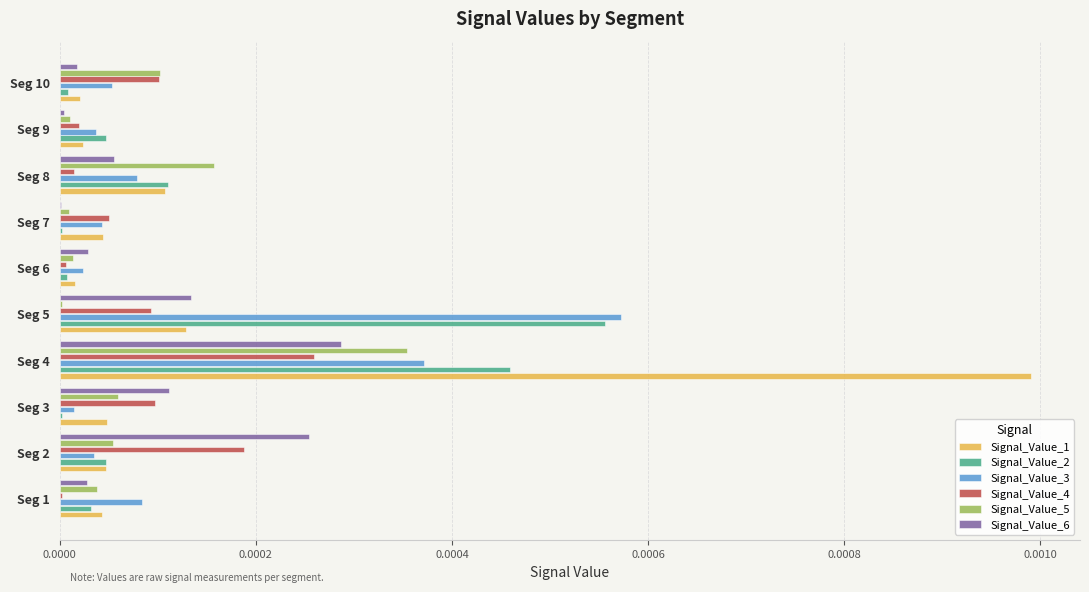

Is it true that Signal_Value_2 equals 0.0 at Seg 6?

True